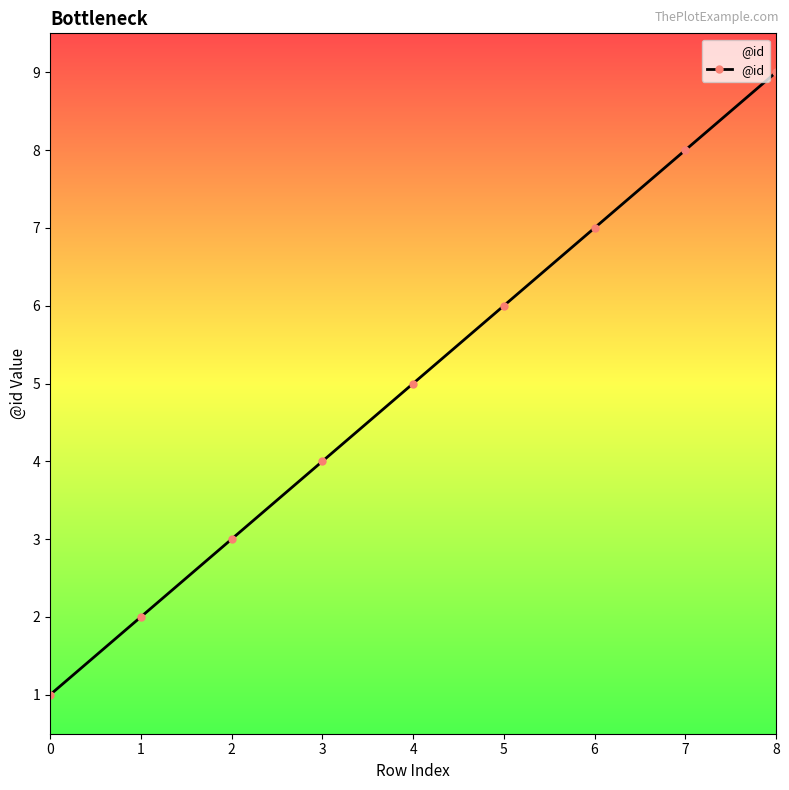

How many distinct data groups are displayed?

1